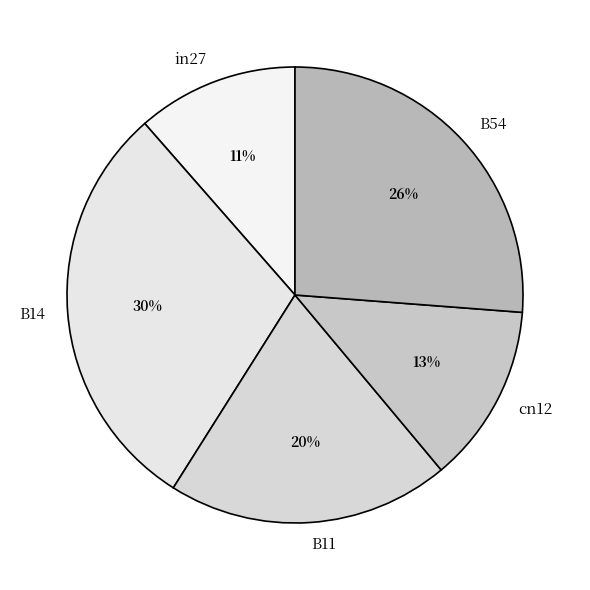

How many segments does this pie chart have?

5